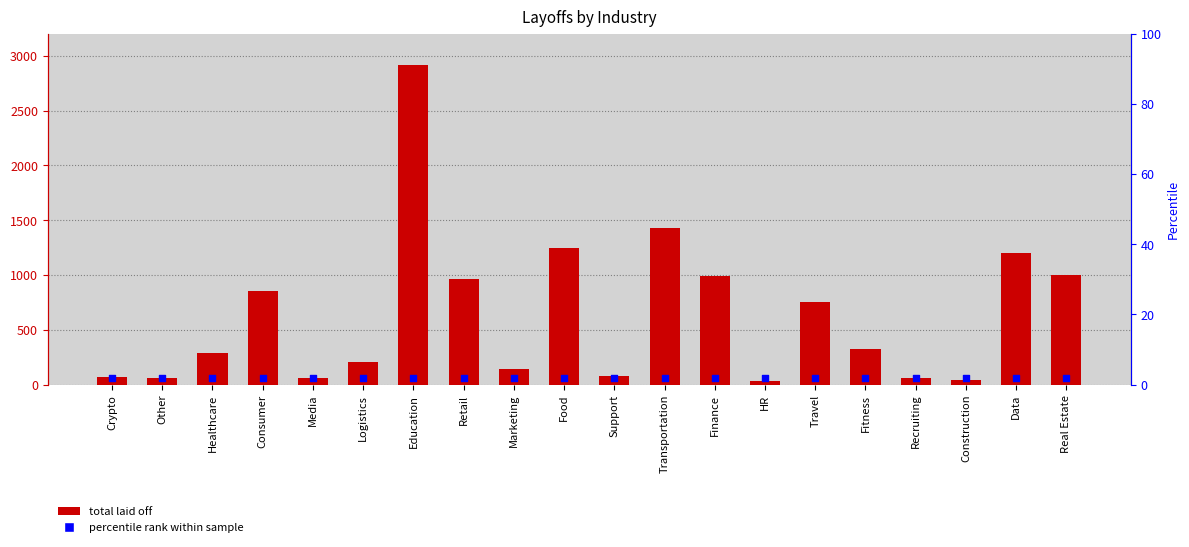

At how many categories does at least one series exceed 1901?

1